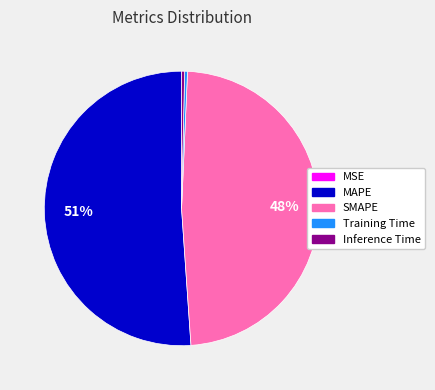

What is the largest slice in the pie chart?

MAPE